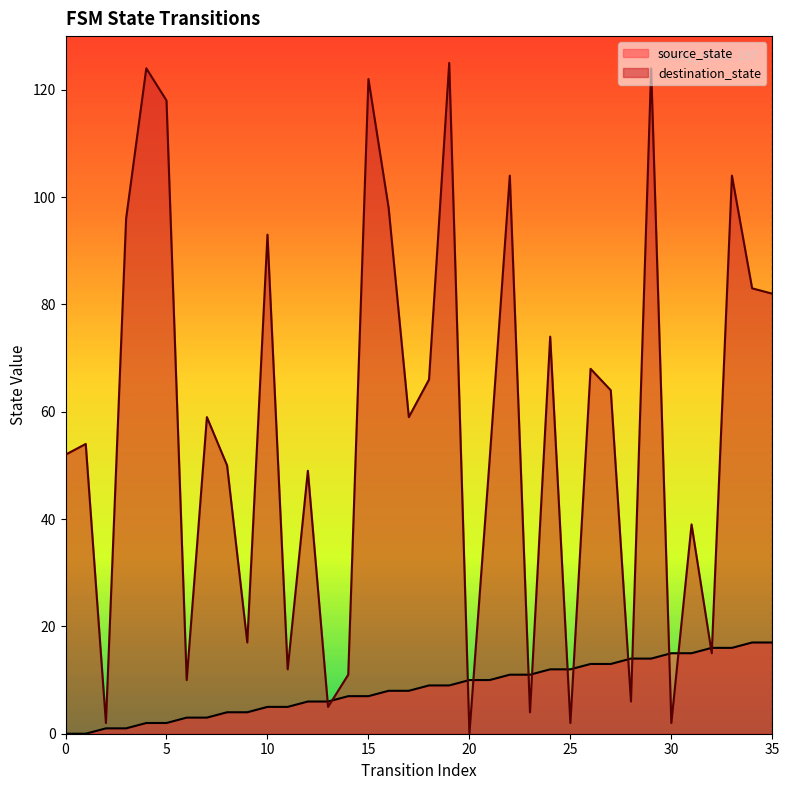

At which label does destination_state first exceed 59?

3